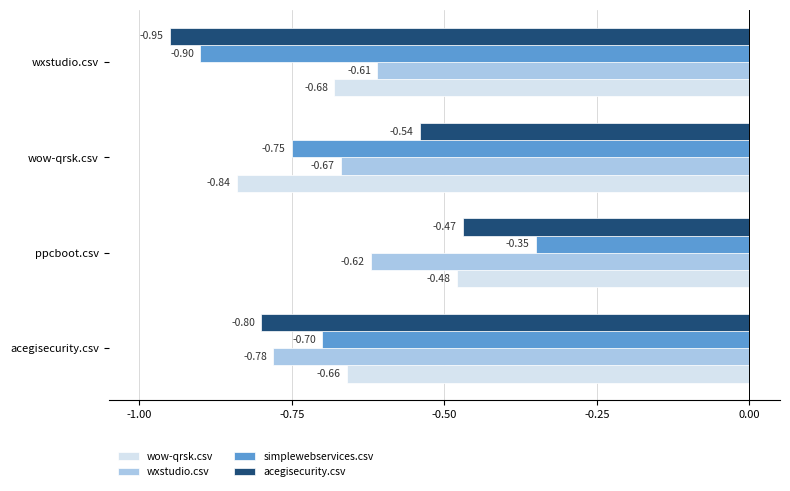

At which category is the sum across all series the highest?

ppcboot.csv